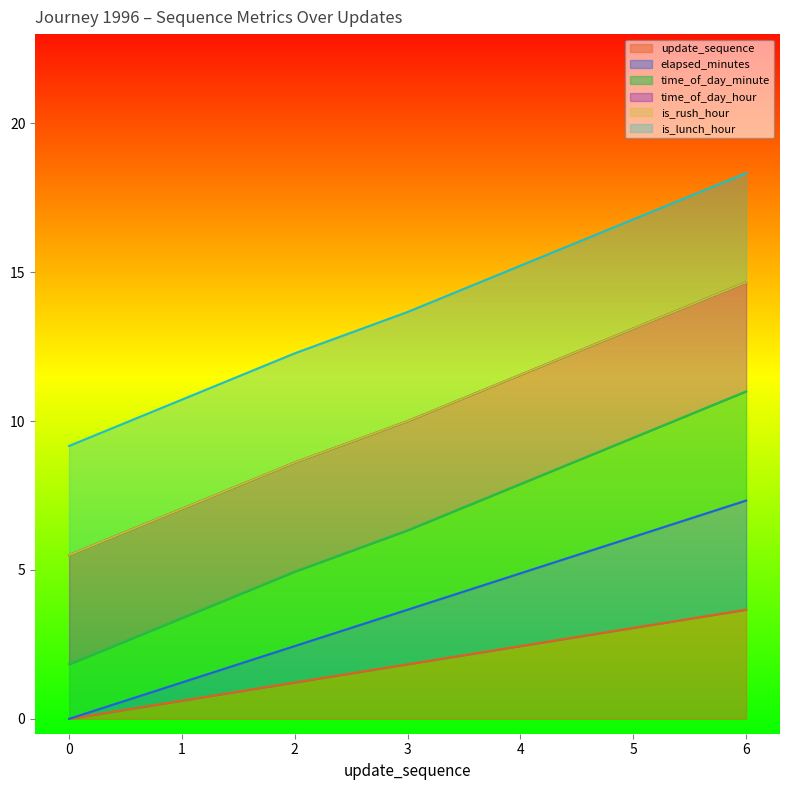

Which series has the largest total across all categories?

time_of_day_minute